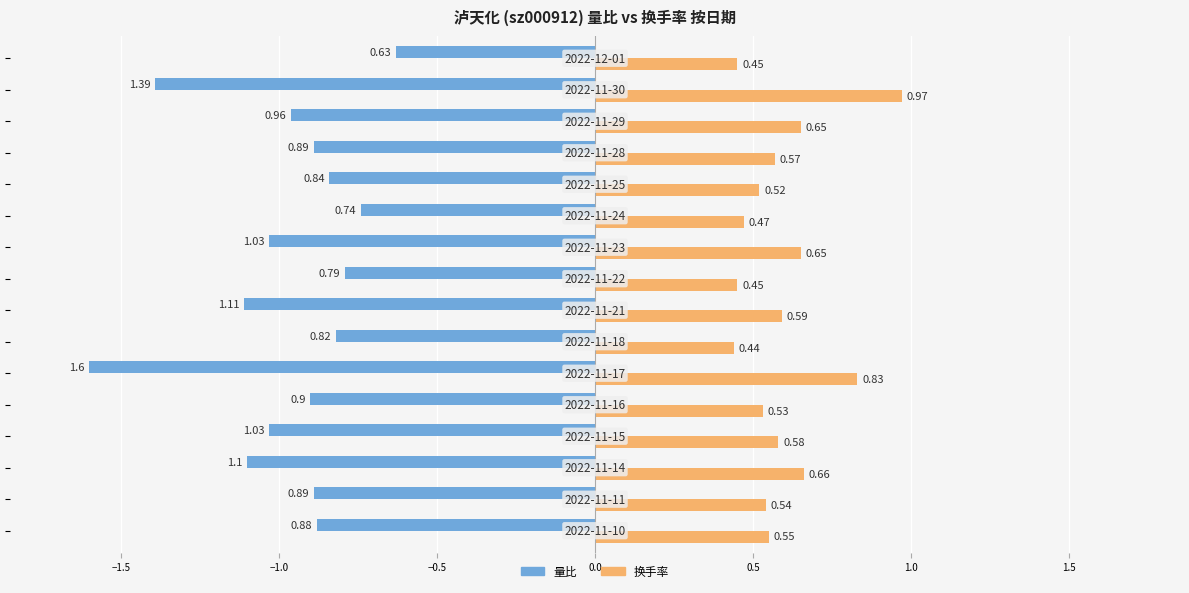

How many distinct data groups are displayed?

2